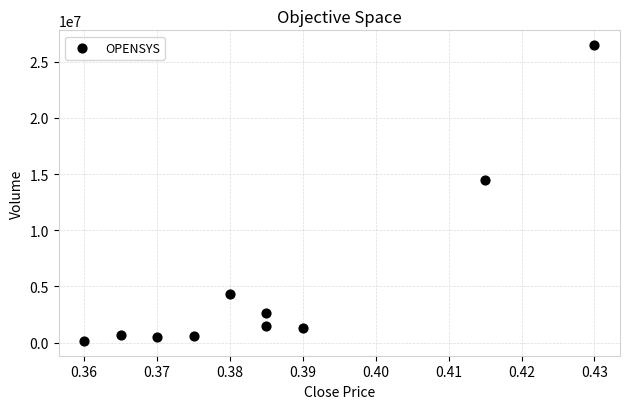

What is the range of Y values (max minus min)?

26326900